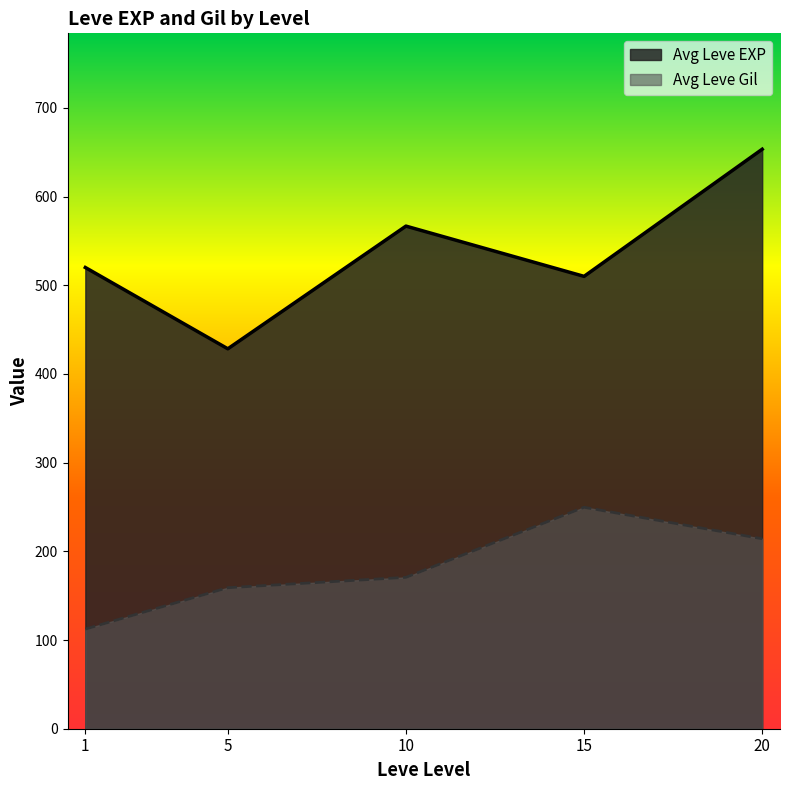

Reading left to right, what are all the values shown in this chart?

Avg Leve EXP: 520.0	428.3	566.7	510.0	653.3
Avg Leve Gil: 112.3	159.0	170.7	249.7	214.2